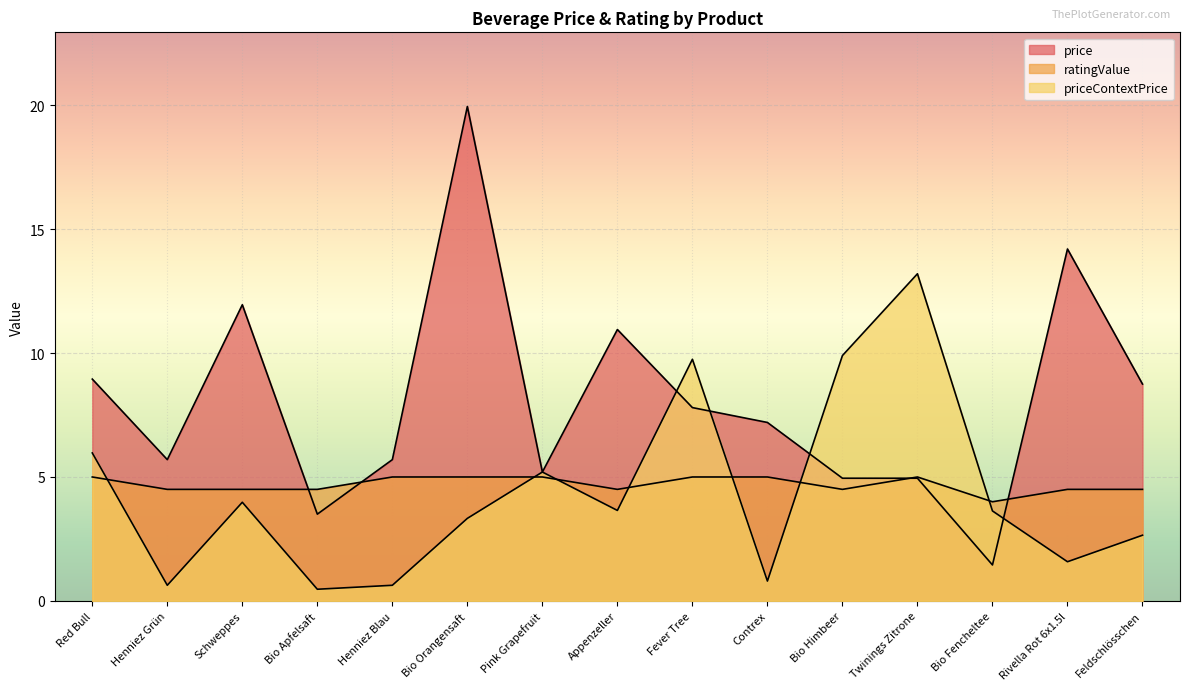

How many lines are shown in the chart?

3